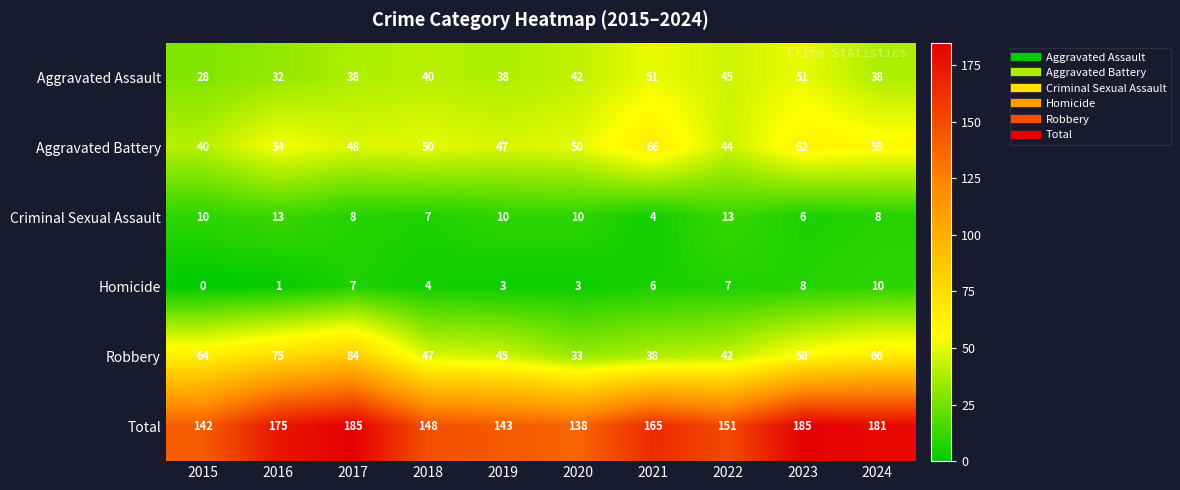

What is the difference between the Robbery values at 2019 and 2020?

12